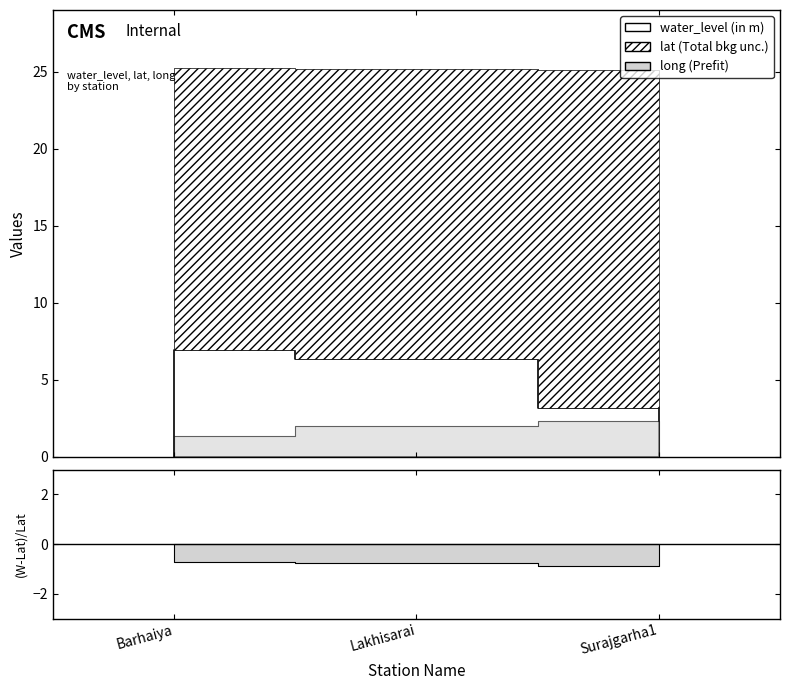

What is the label of the 3rd point from the right?

Barhaiya